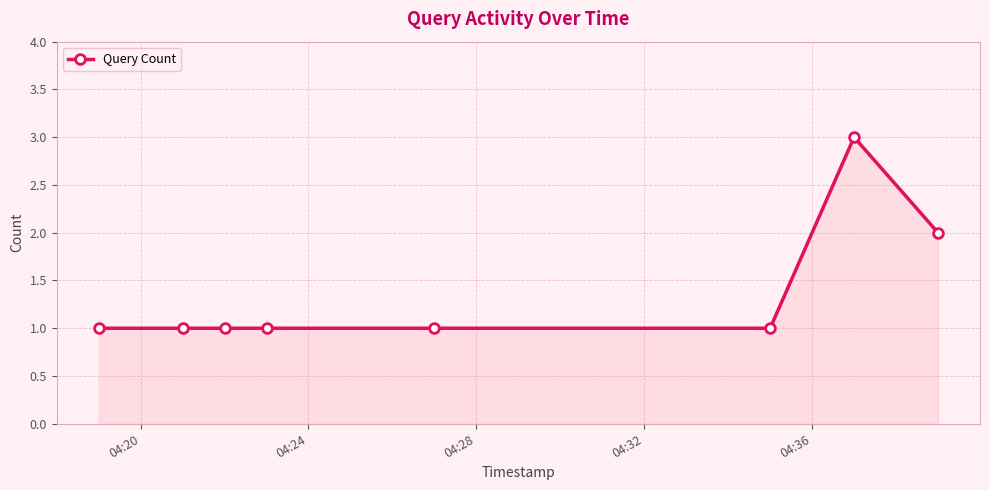

Reading left to right, list all the values displayed in this chart.

1	1	1	1	1	1	3	2